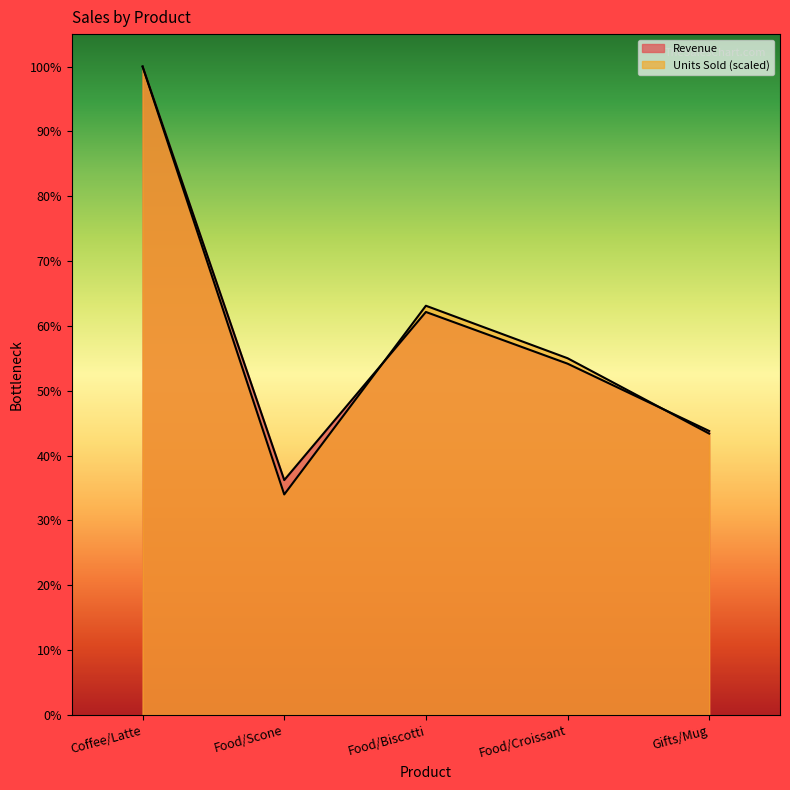

Reading right to left, transcribe all the data shown in this chart.

Units Sold: Gifts/Mug=398245.6	Food/Croissant=504932.6	Food/Biscotti=579203.6	Food/Scone=312135.4	Coffee/Latte=917737.0
Revenue: Gifts/Mug=401944.0	Food/Croissant=497234.0	Food/Biscotti=570391.0	Food/Scone=332486.0	Coffee/Latte=917737.0